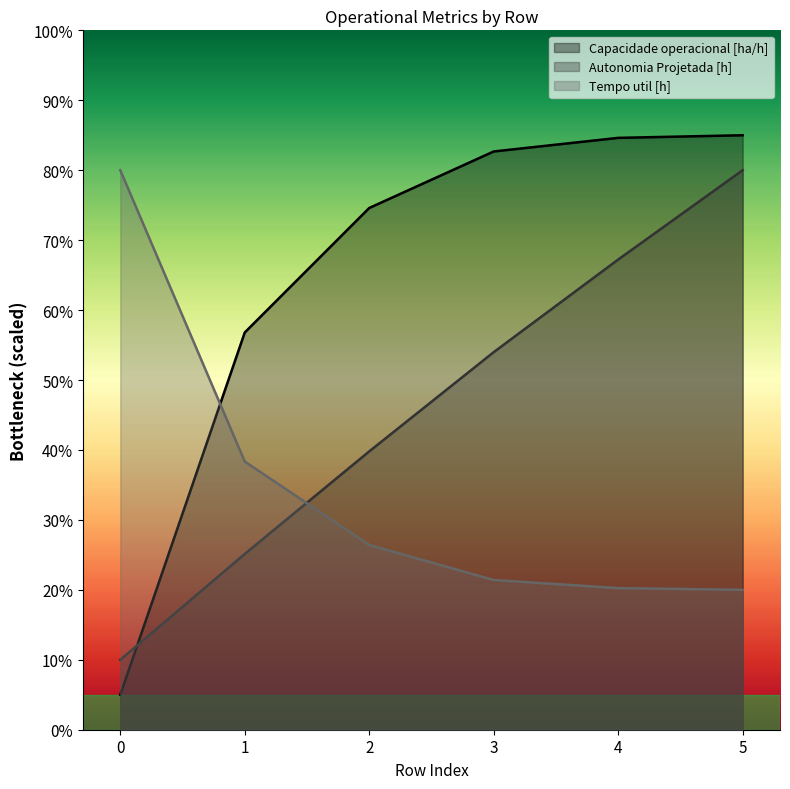

Reading left to right, list all the values displayed in this chart.

Capacidade operacional [ha/h]: 0=5.0	1=56.8	2=74.6	3=82.7	4=84.6	5=85.0
Autonomia Projetada [h]: 0=10.0	1=25.1	2=39.8	3=54.0	4=67.2	5=80.0
Tempo util [h]: 0=80.0	1=38.3	2=26.4	3=21.4	4=20.2	5=20.0